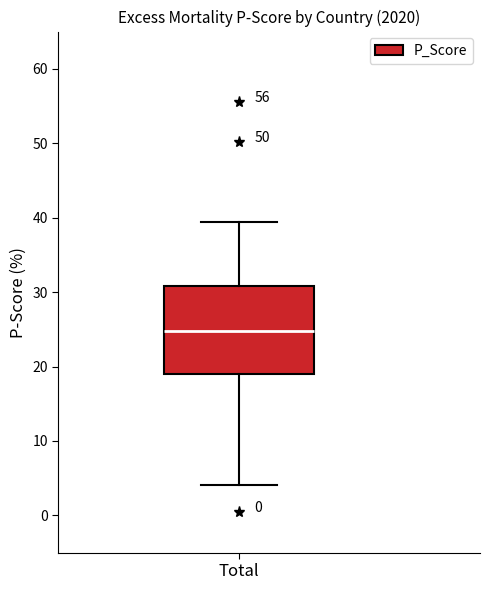

Where does the median line of the box for Total sit on the y-axis? The values are not printed on the chart, so give them approximately, as read against the axis.

25